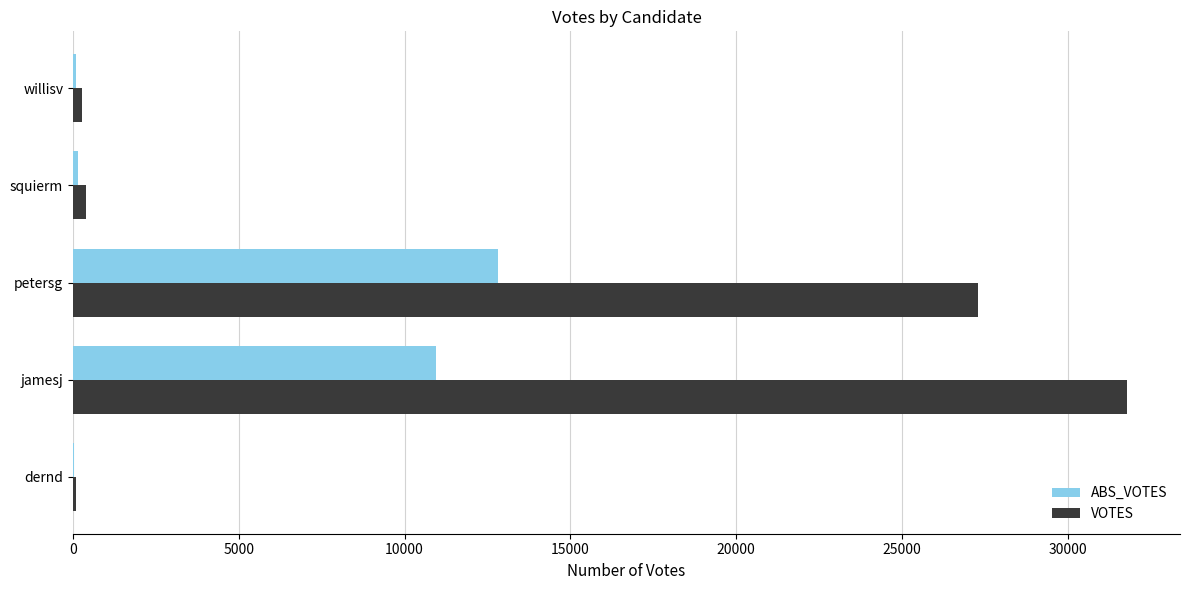

Which series has the largest range (max minus min)?

VOTES